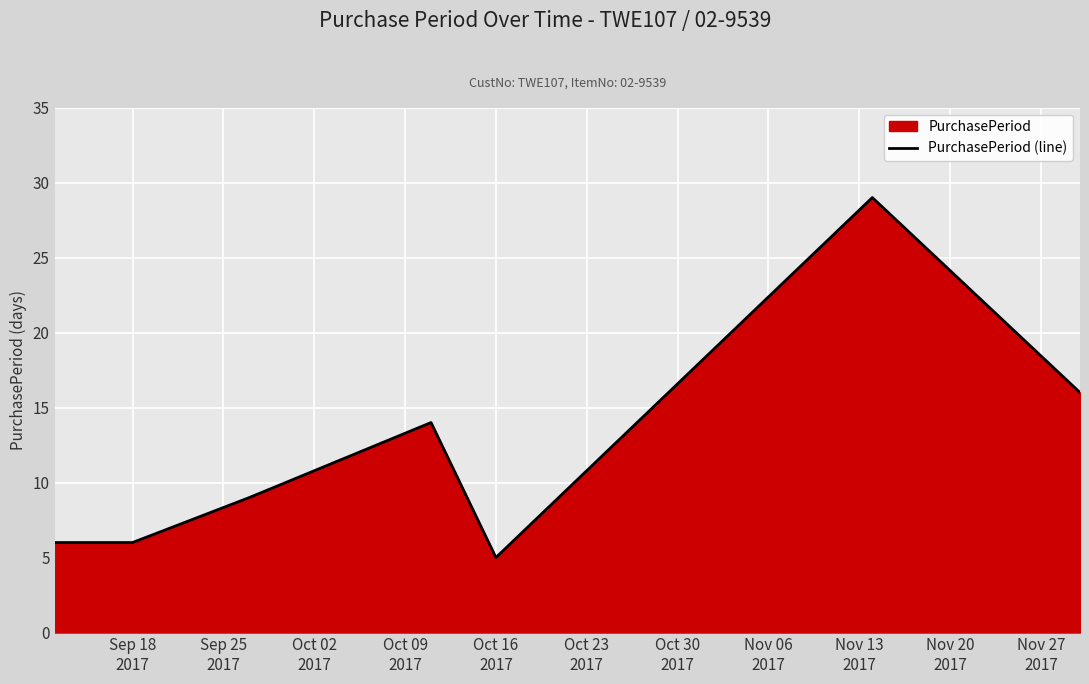

The chart shows a value of 8 at Oct 16
2017. True or false?

False